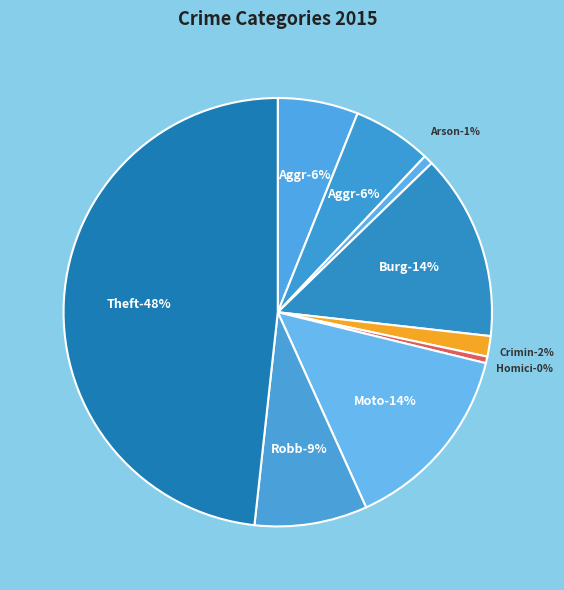

What percentage is the Robbery slice, to the nearest percent?

9%